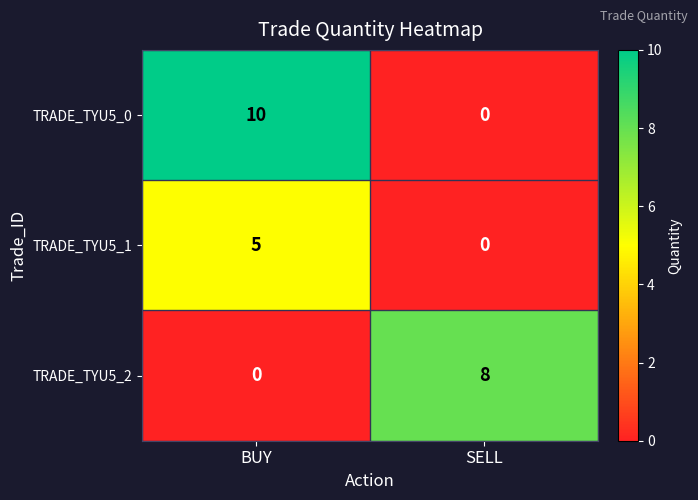

What is the spread (max minus min) of values at SELL?

8